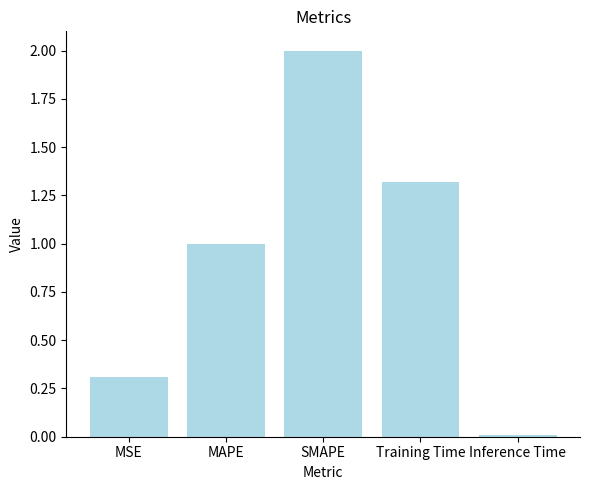

Where is the data nearest to the value 1?

MAPE